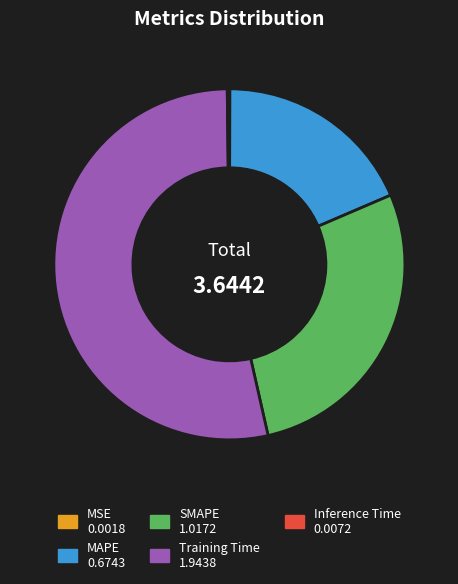

Is there a majority slice in this chart?

Yes